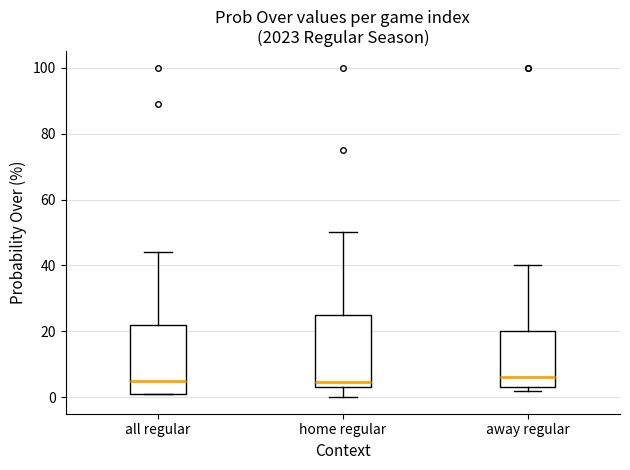

Reading left to right, transcribe this box plot: for each box, give where its median line is, the range the box spans, and where its two whiskers end, as read against the y-axis. The values are not printed on the chart, so give them approximately, as read against the axis.

all regular: median 6, box 2 to 22, whiskers 2 to 44
home regular: median 4 (just above the box's lower edge), box 4 to 26, whiskers 0 to 50
away regular: median 6, box 4 to 20, whiskers 2 to 40